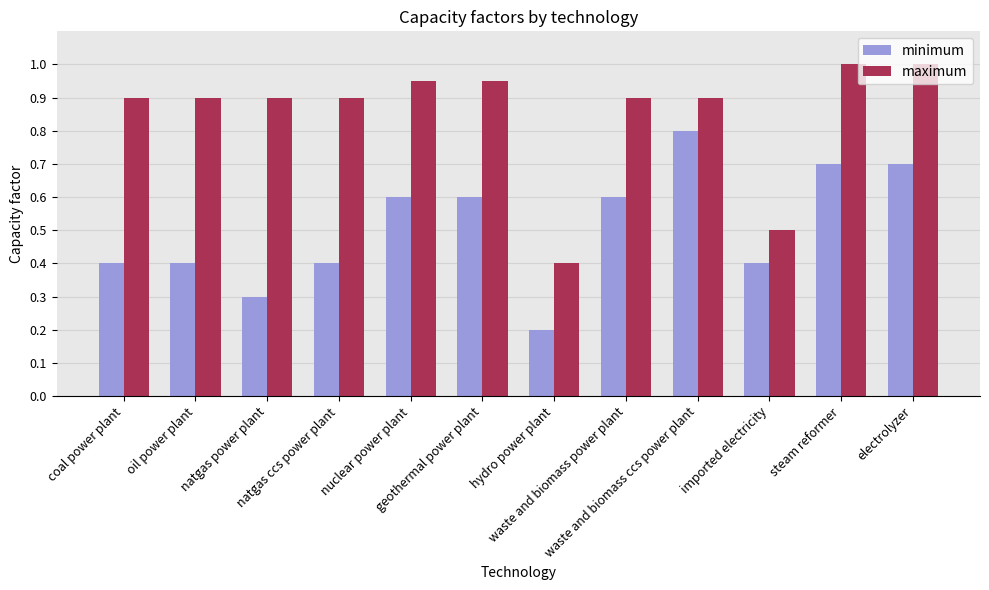

The maximum series shows 0.9 at geothermal power plant. True or false?

True